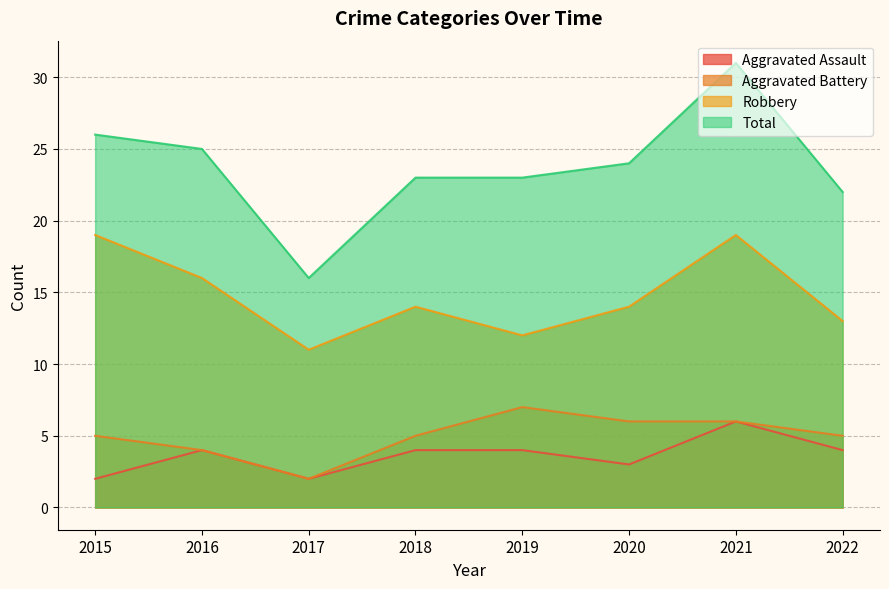

What is the difference between the second highest and second lowest values in the Aggravated Battery series?

2